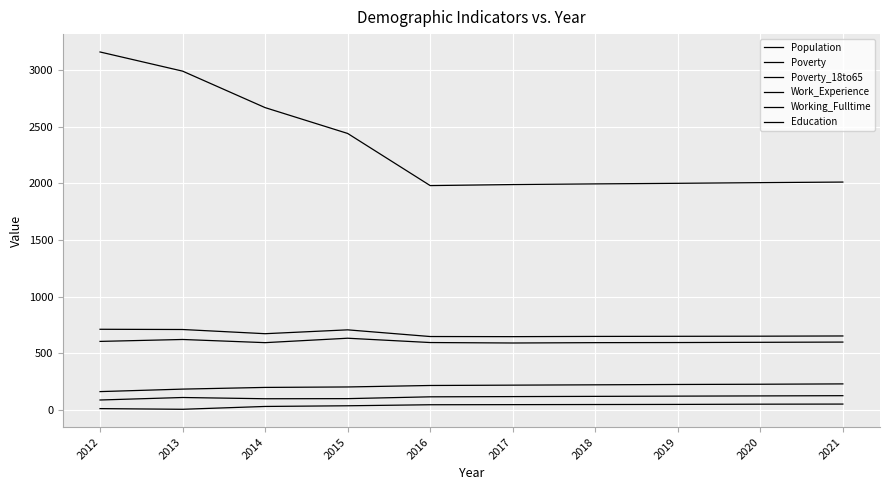

True or false: Working_Fulltime has more than 2 interior local peaks.

False